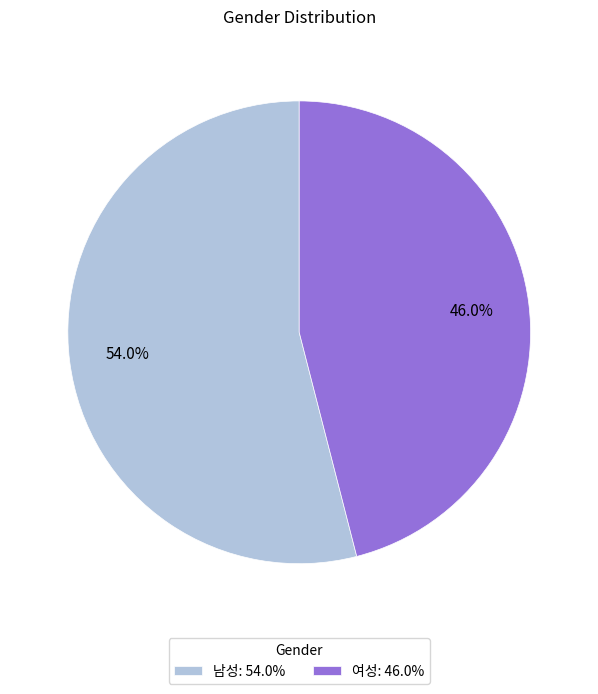

What is the ratio of the value at 여성 to the value at 남성?

0.9